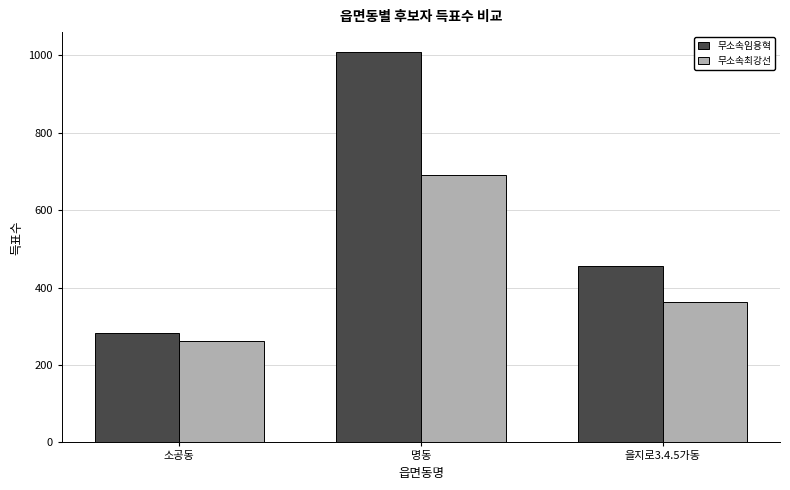

Reading left to right, transcribe all the data shown in this chart.

무소속임용혁: 소공동=282	명동=1009	을지로3.4.5가동=456
무소속최강선: 소공동=261	명동=691	을지로3.4.5가동=363